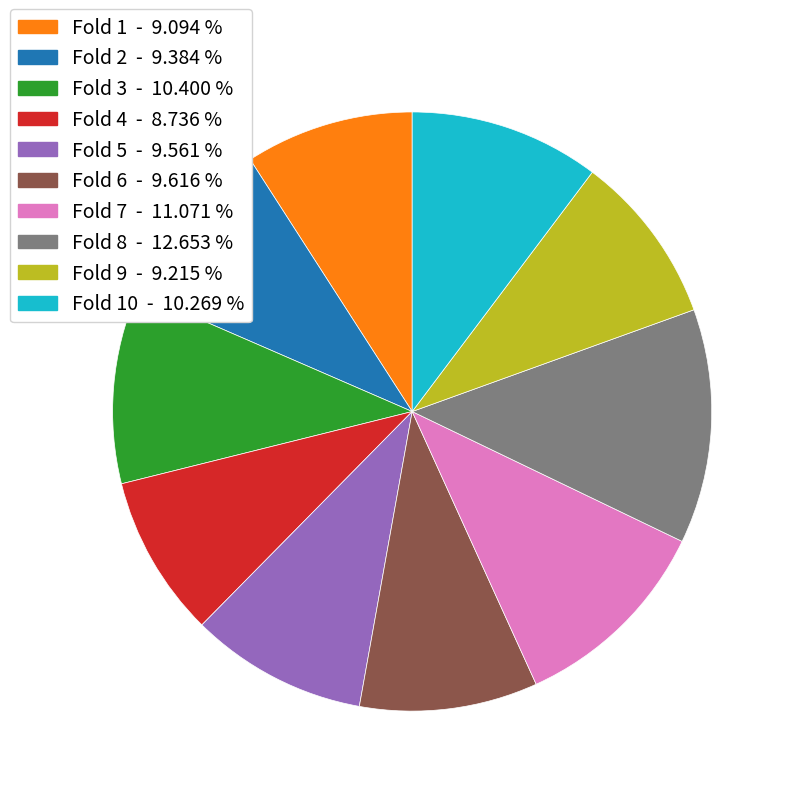

Does any single category account for the majority?

No